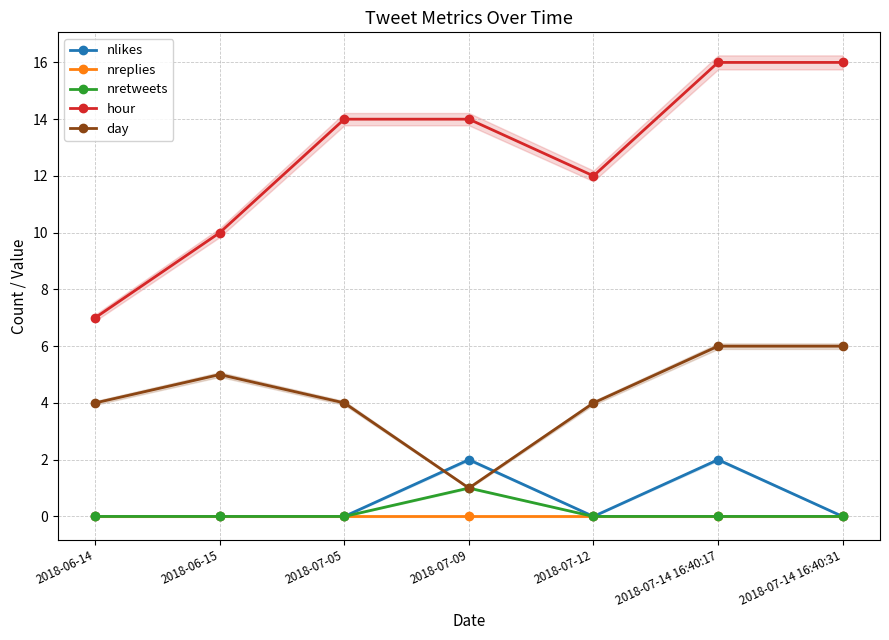

True or false: nretweets has a value of 1 at 2018-07-09.

True